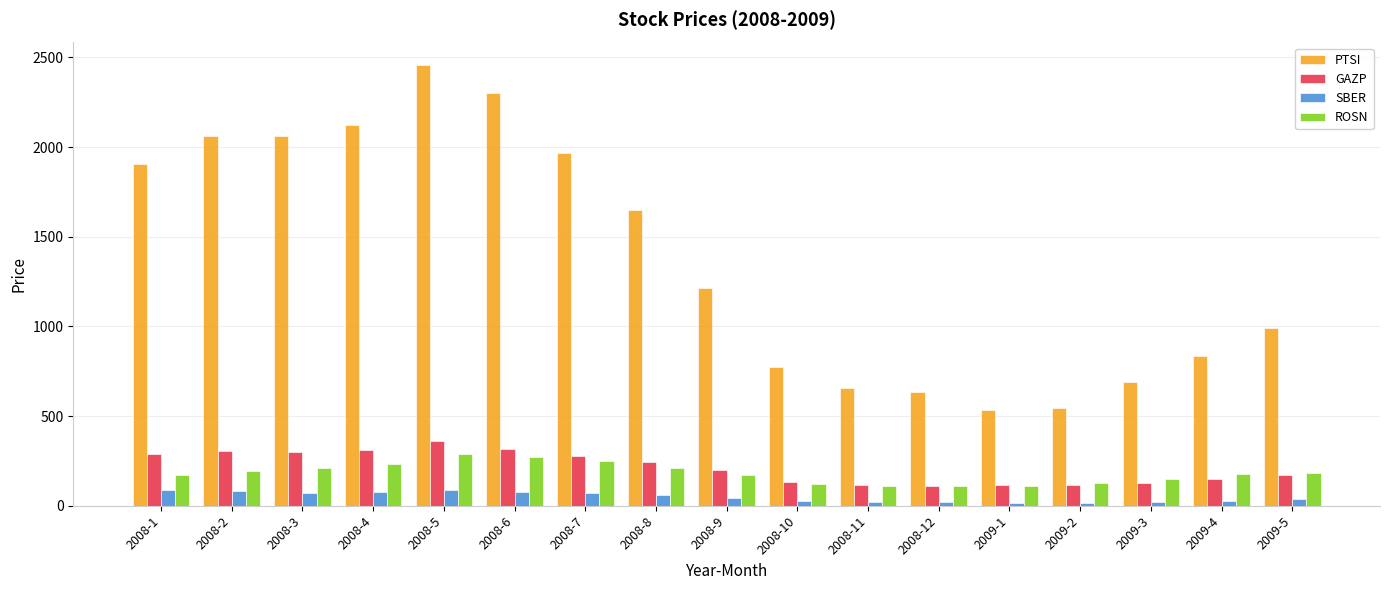

Which category has the highest value in the PTSI series?

2008-5